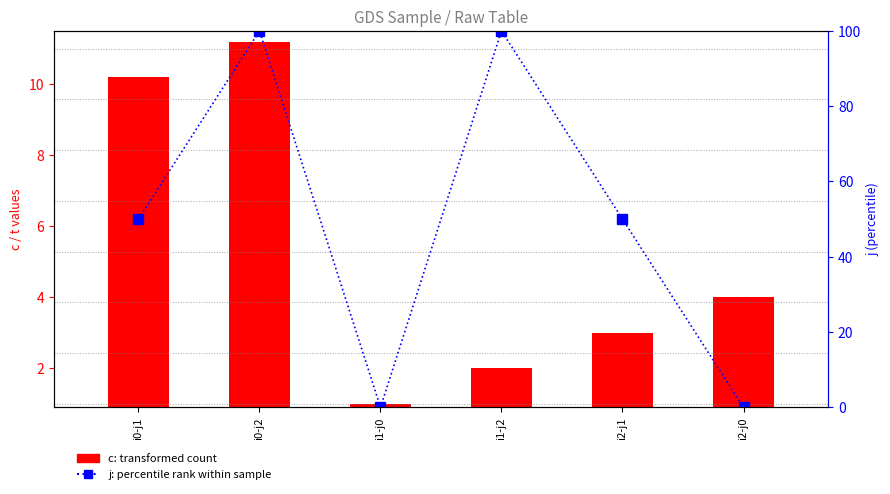

What is the value of the j (percentile rank) bar at the 5th from the left?

50.0